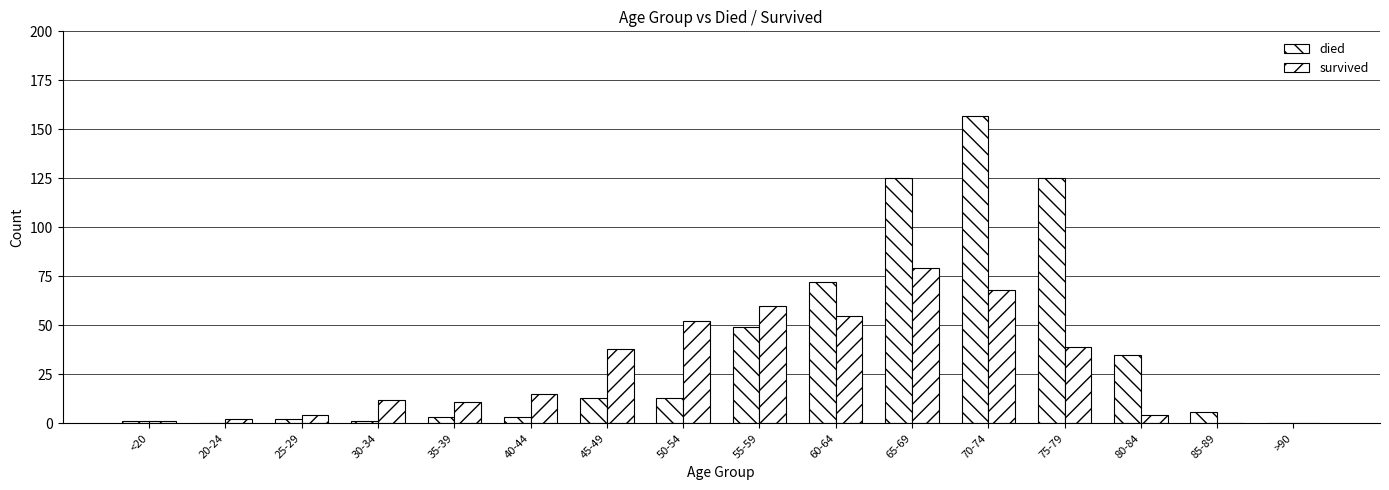

Is the value of died at 60-64 greater than the value of survived at 20-24?

Yes